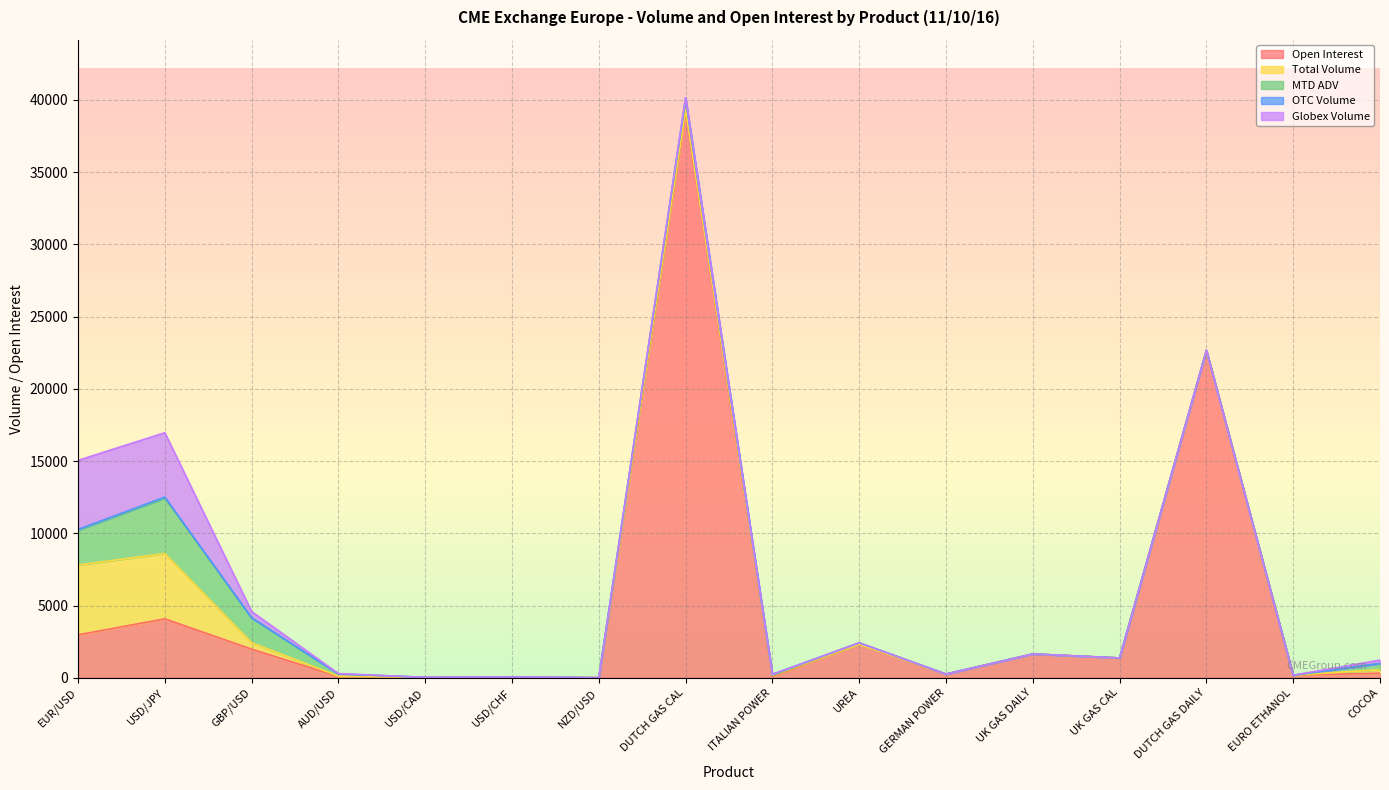

Where is Total Volume nearest to the value 2416?

GBP/USD